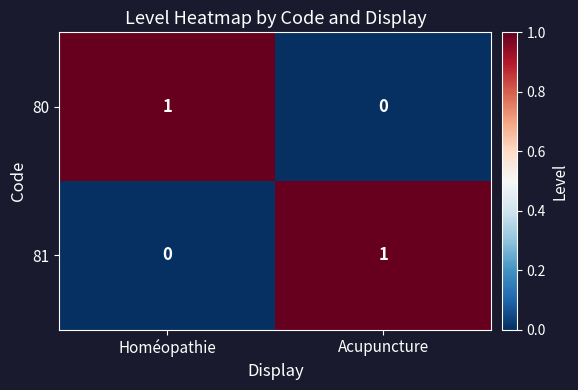

The 81 series shows 2 at Acupuncture. True or false?

False